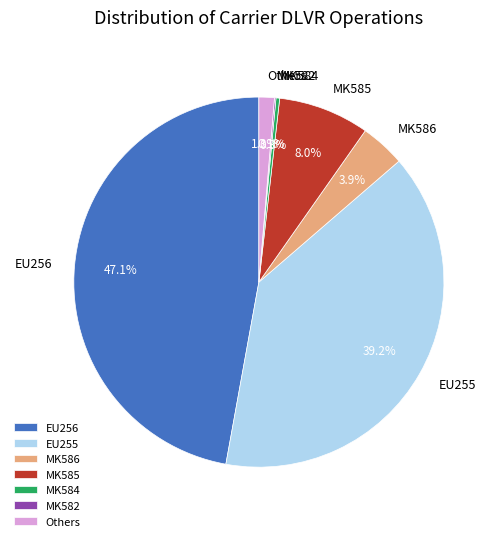

Does any single category account for the majority?

No